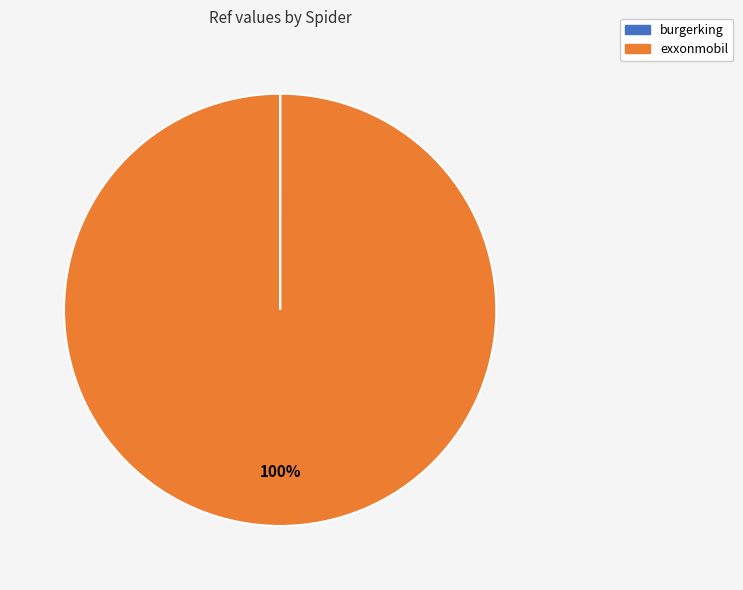

Which category accounts for the majority?

exxonmobil